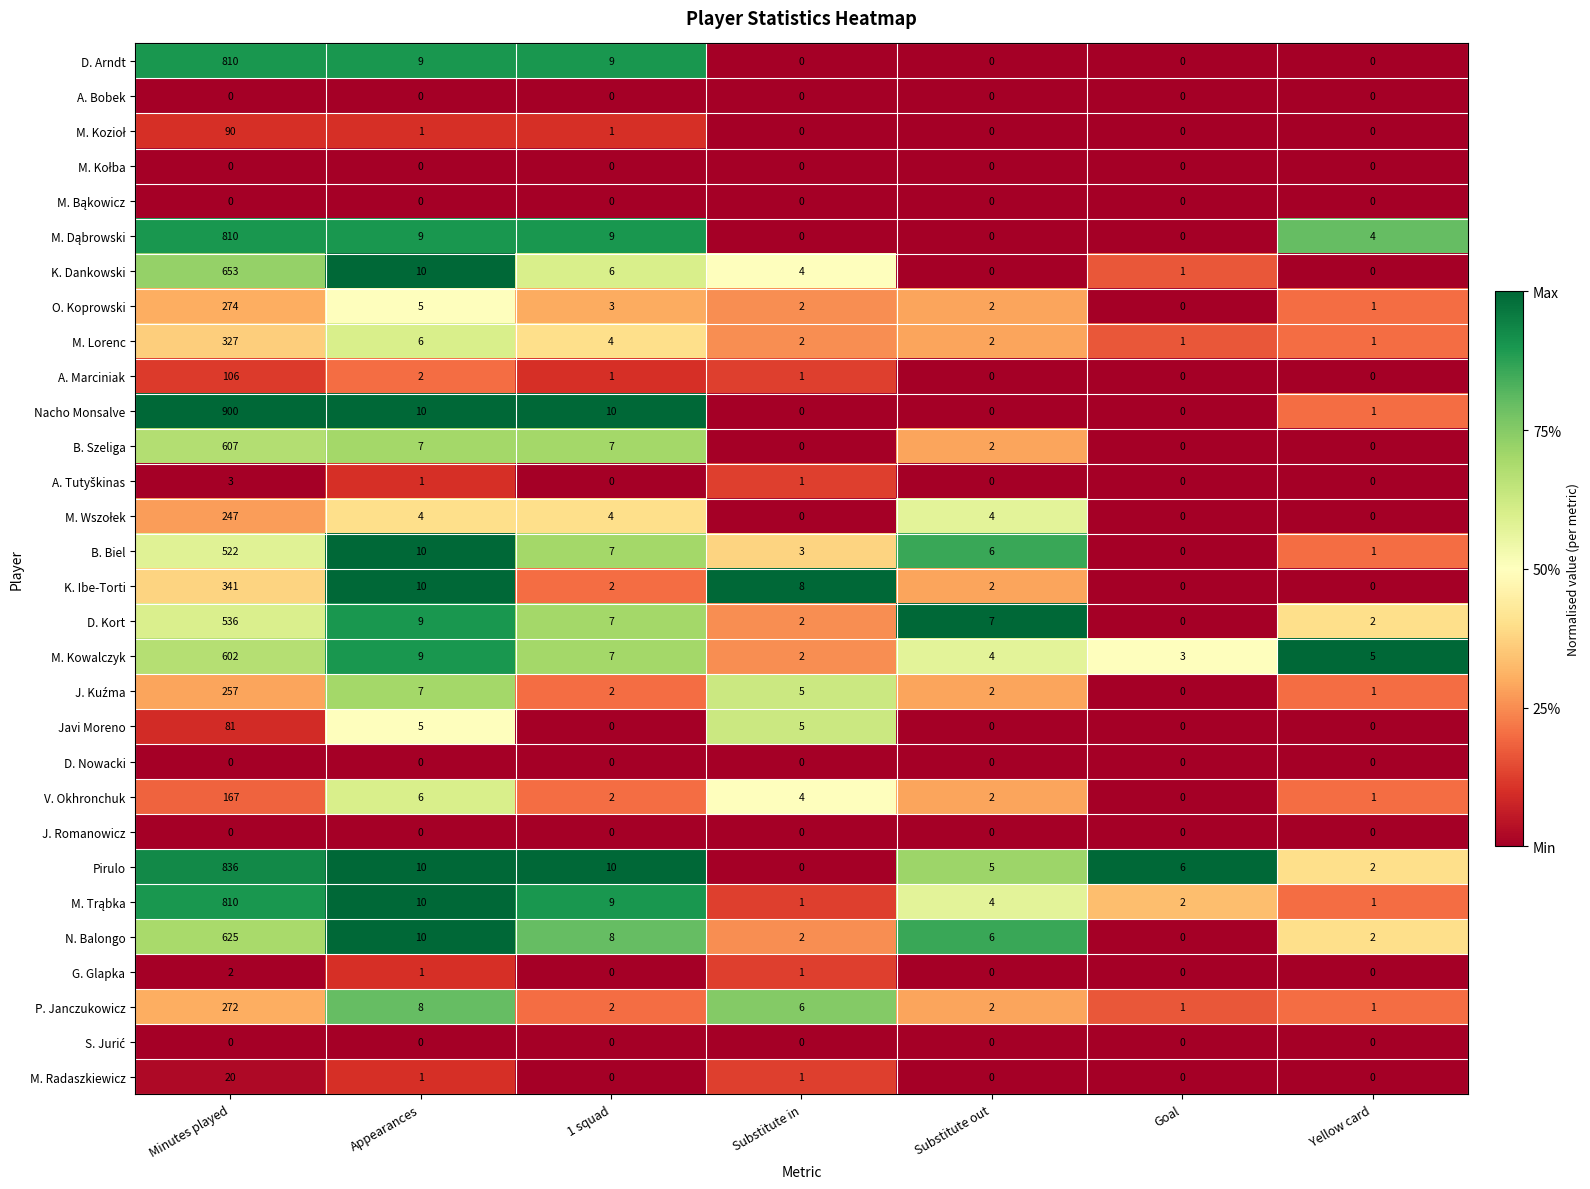

What is the total value across all series at Minutes played?

9898